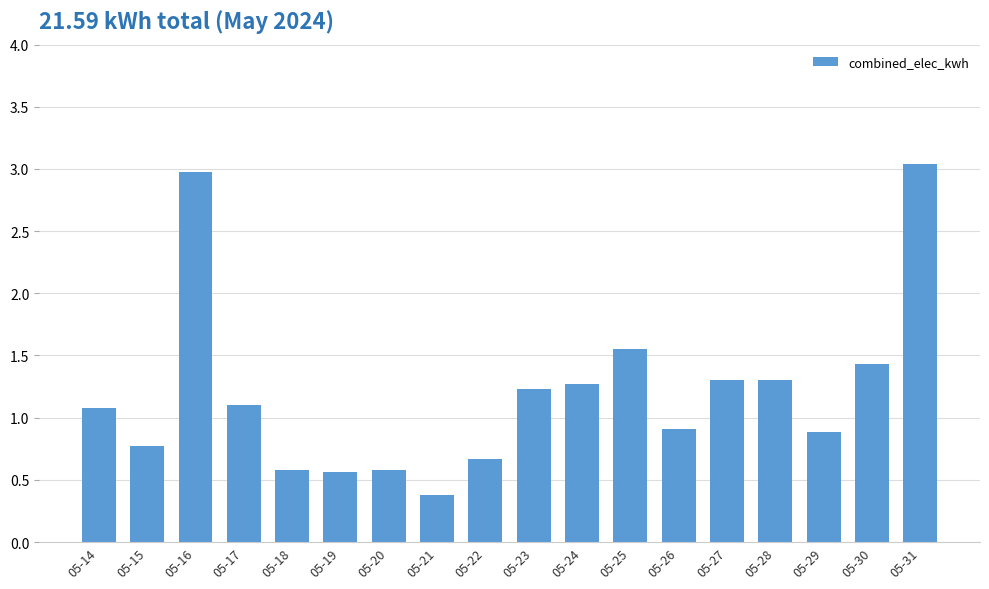

What is the difference between the second highest and second lowest values?

2.4